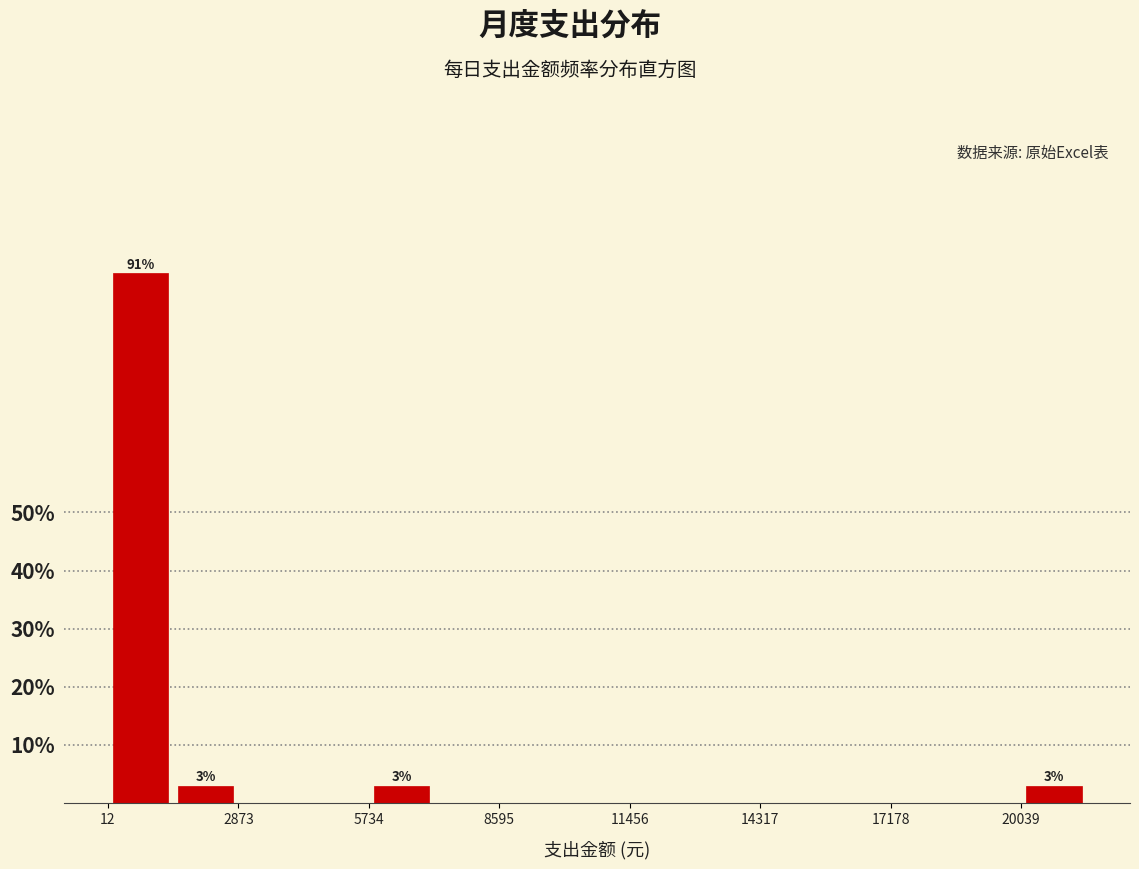

Around what value on the x-axis is the tallest bar? Give the approximate position of its centre, as read against the axis.

500